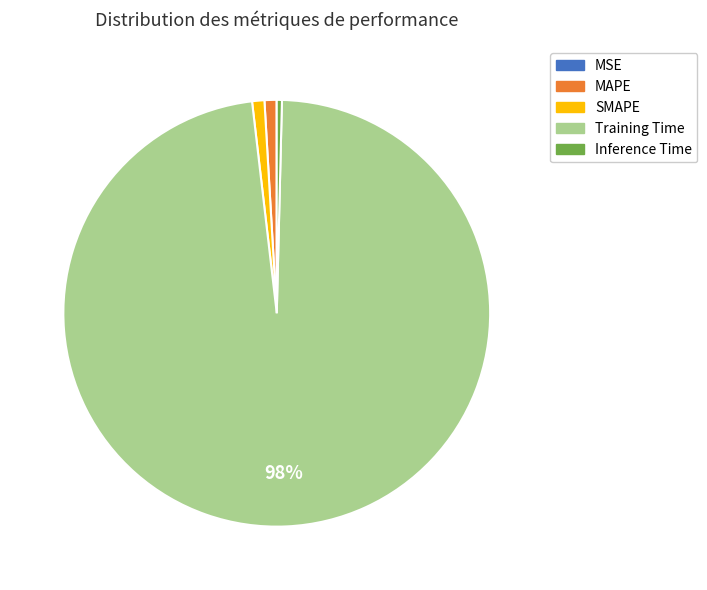

To the nearest percent, what is the combined percentage of Training Time and SMAPE?

99%